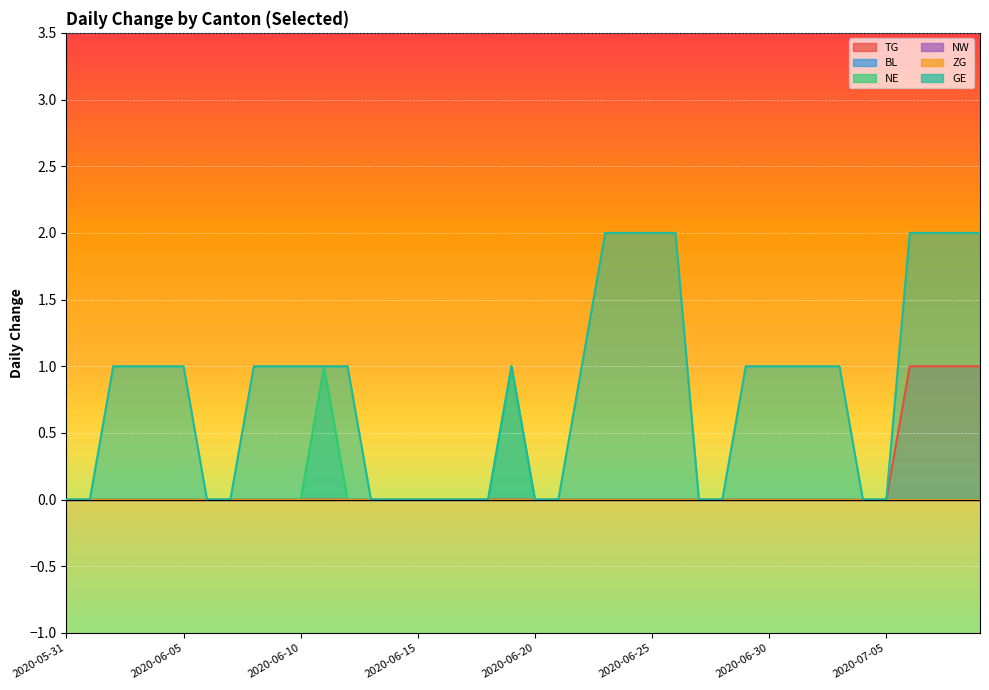

What is the spread (max minus min) of values at 2020-06-23?

2